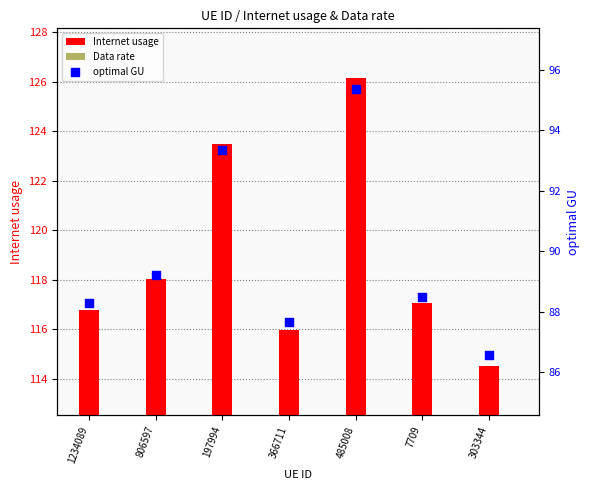

Is the value of Internet usage at 197994 greater than the value of optimal GU at 303344?

Yes